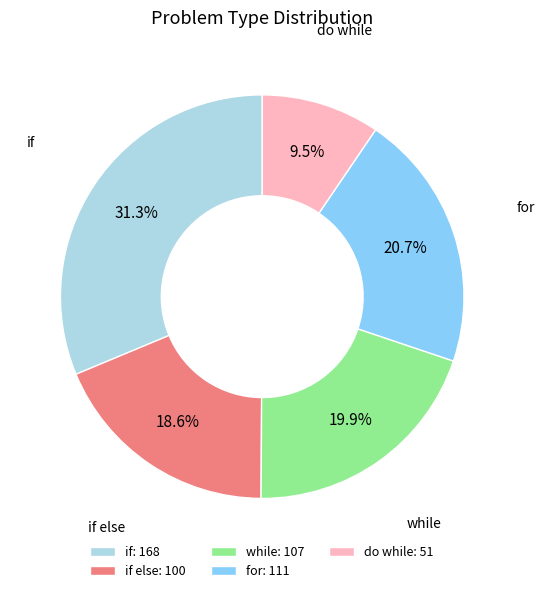

Which has a higher value, if or for?

if